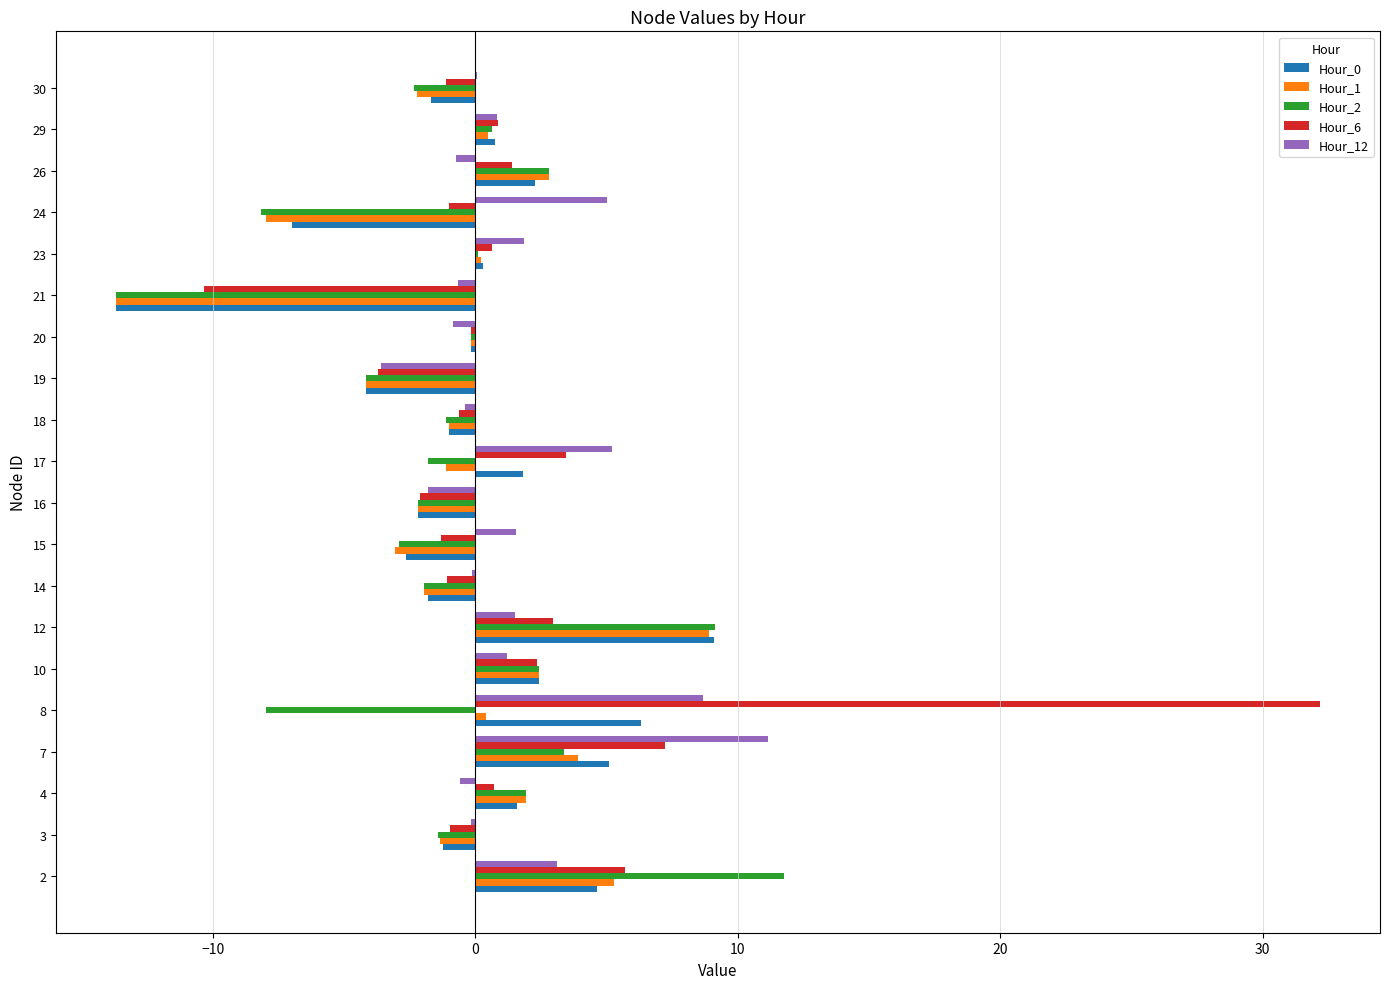

Which series changed the most between 23 and 30?

Hour_12